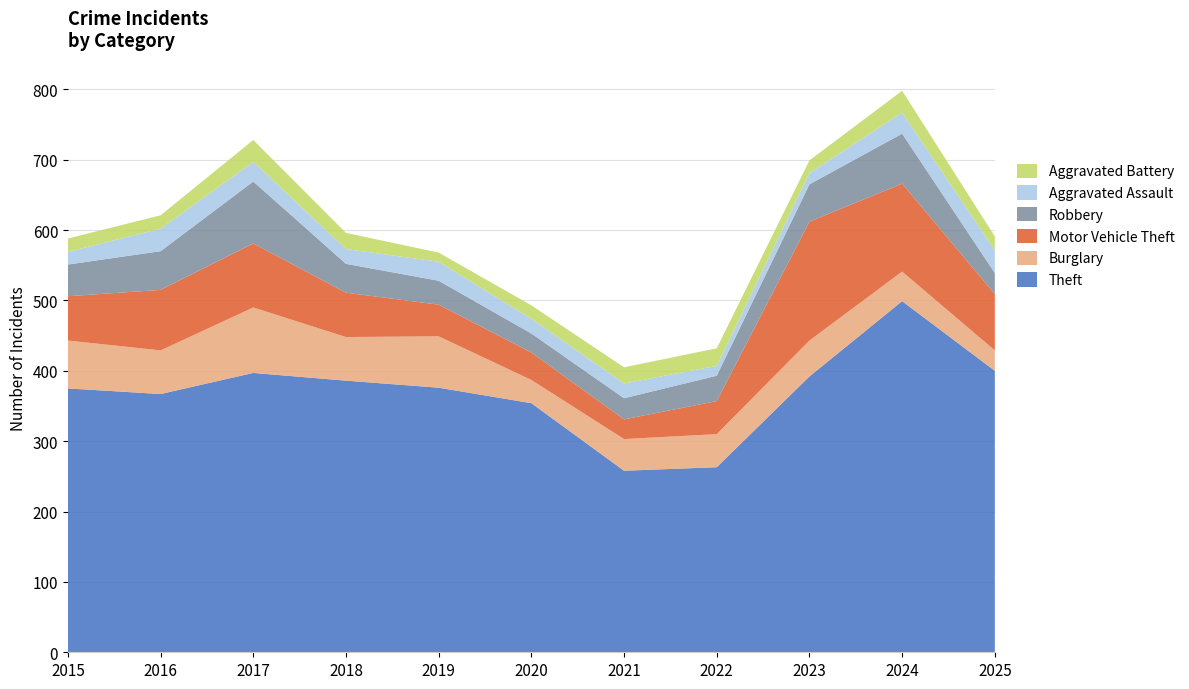

Reading right to left, transcribe all the data shown in this chart.

Theft: 400	499	392	263	258	354	376	386	397	367	375
Burglary: 29	42	51	47	45	33	73	62	93	62	68
Motor Vehicle Theft: 80	125	169	47	28	39	45	63	91	86	63
Robbery: 30	71	53	36	30	27	34	41	88	55	45
Aggravated Assault: 32	30	16	14	21	21	27	21	28	32	18
Aggravated Battery: 20	31	18	25	23	19	13	23	31	19	19